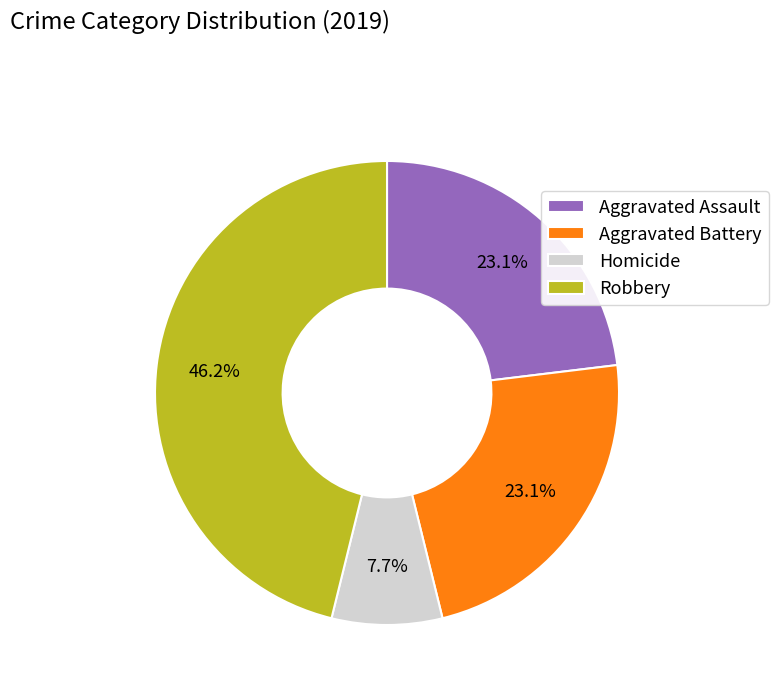

Is Aggravated Battery the majority of the pie?

No